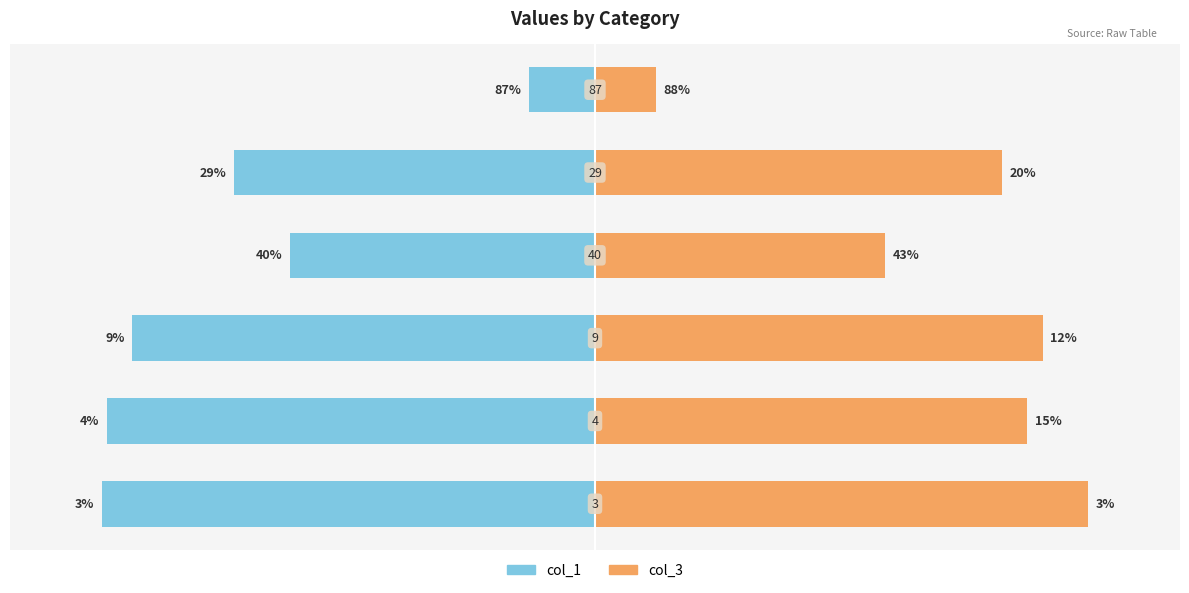

What is the difference between the maximum and minimum values in the col_3 series?

85